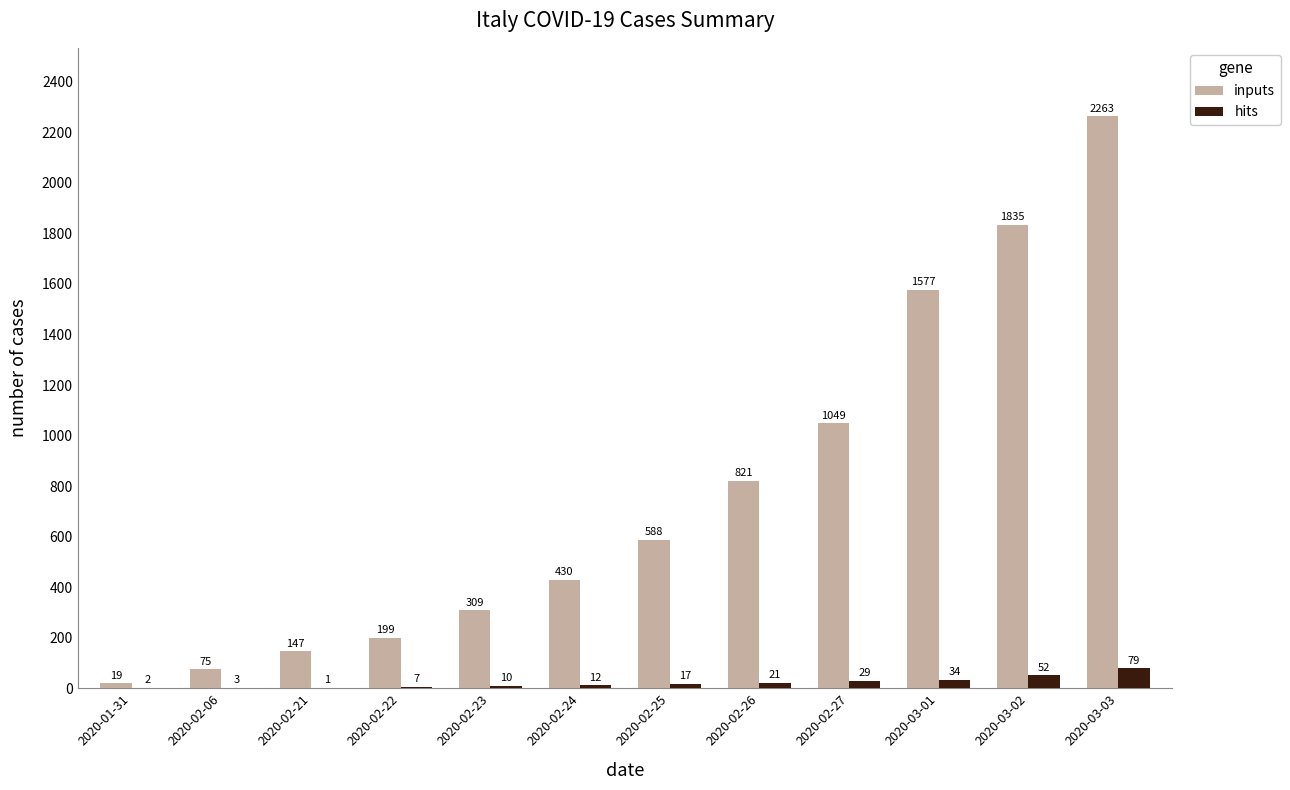

Between 2020-01-31 and 2020-02-27, which series saw the biggest shift?

inputs